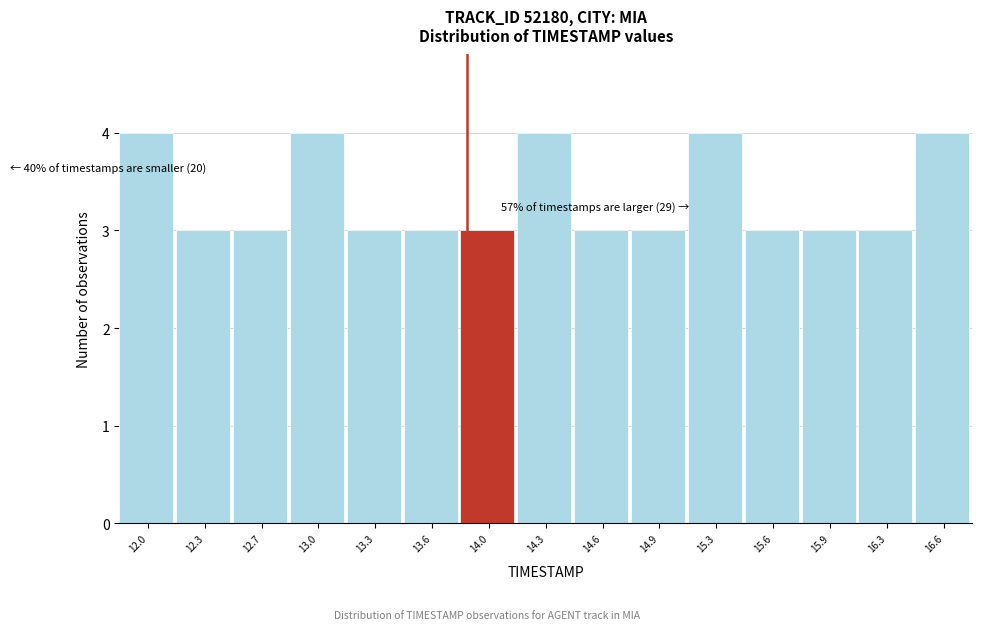

Reading right to left, transcribe all the data shown in this chart.

16.6=4	16.3=3	15.9=3	15.6=3	15.3=4	14.9=3	14.6=3	14.3=4	14.0=3	13.6=3	13.3=3	13.0=4	12.7=3	12.3=3	12.0=4